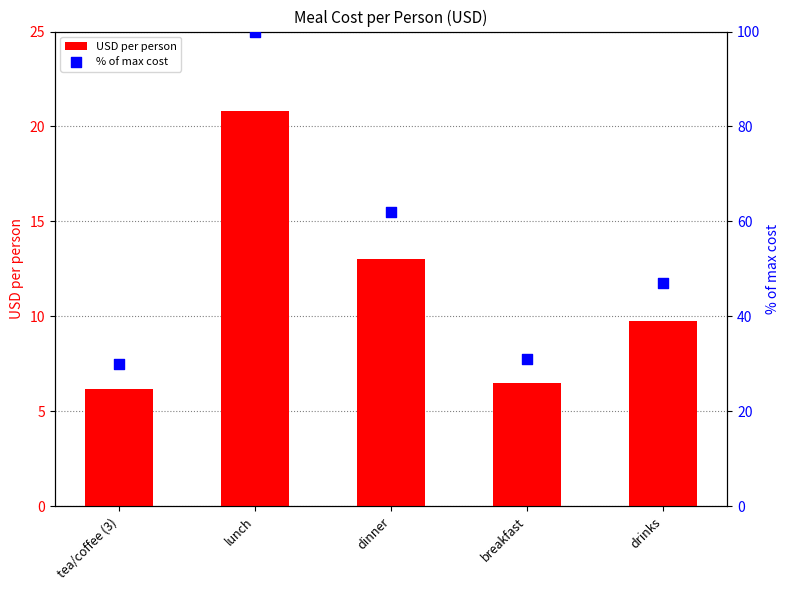

Which series has the largest total across all categories?

% of max cost